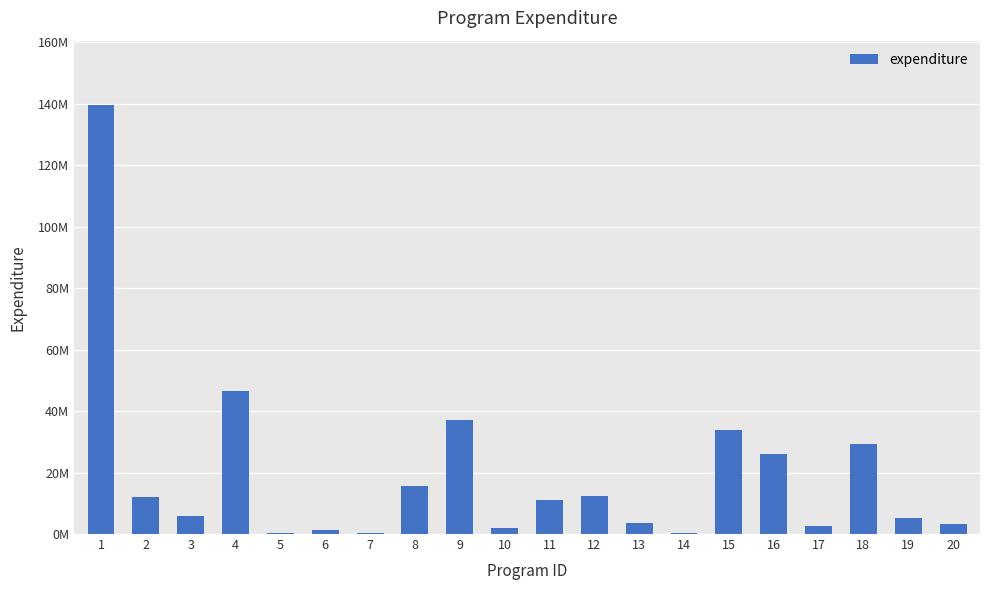

Where is the data nearest to the value 70012500?

4